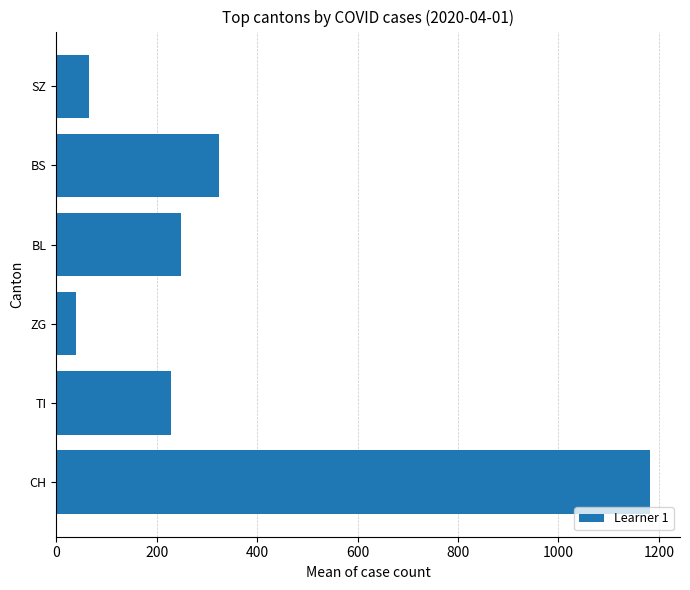

What is the sum of the values at CH and BS?

1506